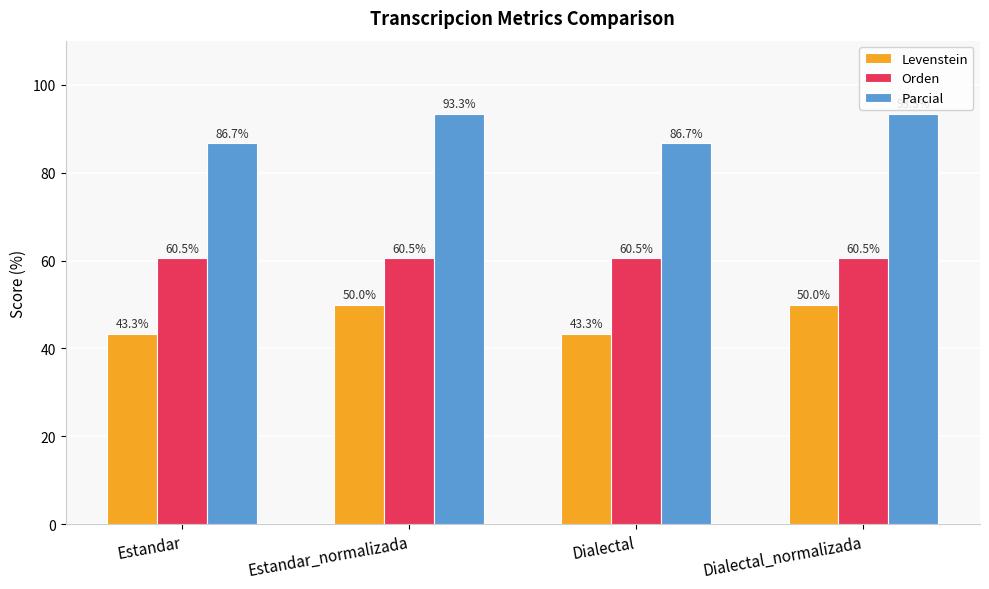

List the series in order of their overall mean, highest first.

Parcial, Orden, Levenstein